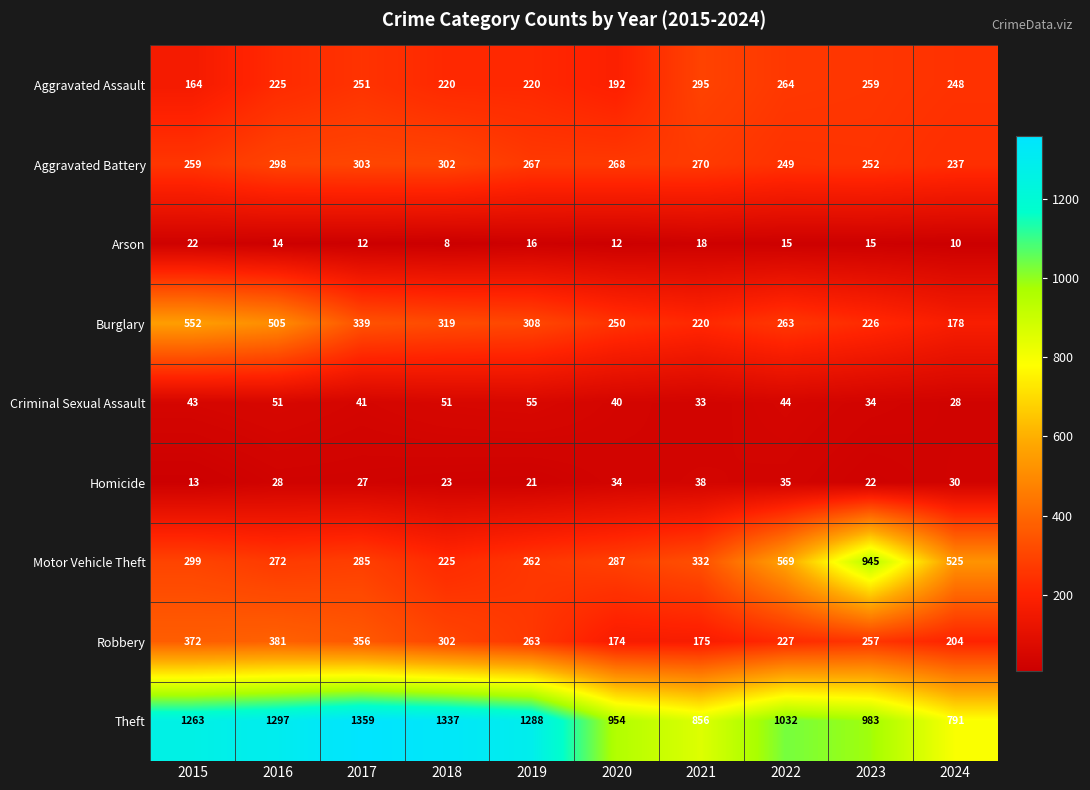

Which category has the highest value across all series?

2017